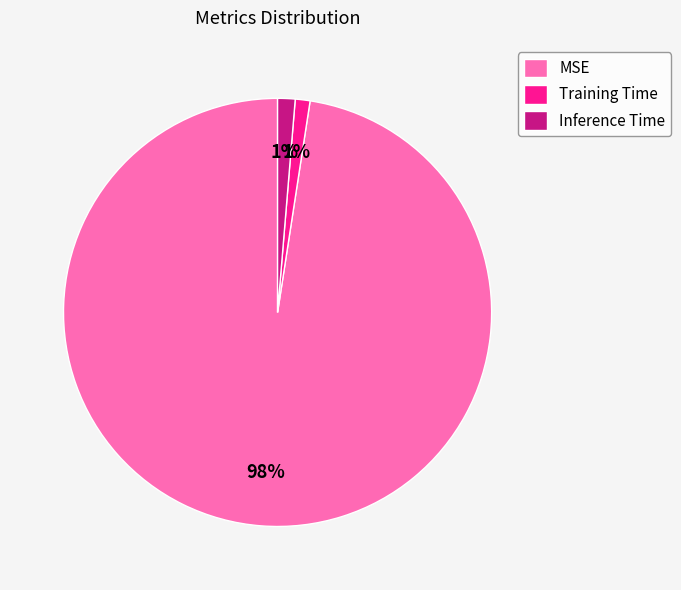

Do MSE and Training Time together represent more than half of the pie?

Yes